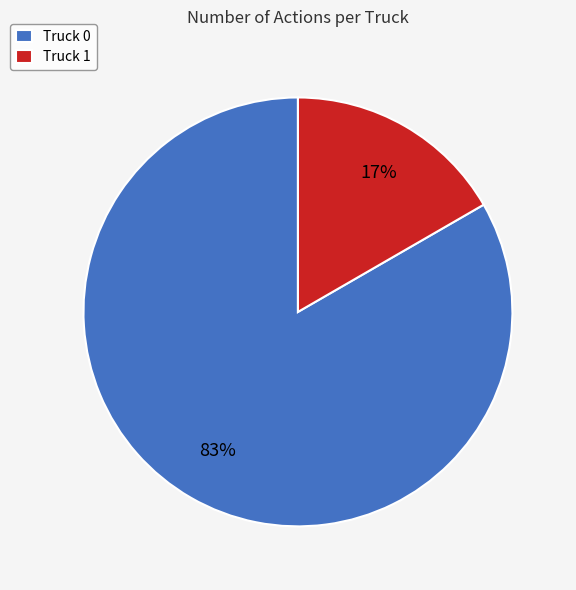

Between Truck 0 and Truck 1, which is larger?

Truck 0